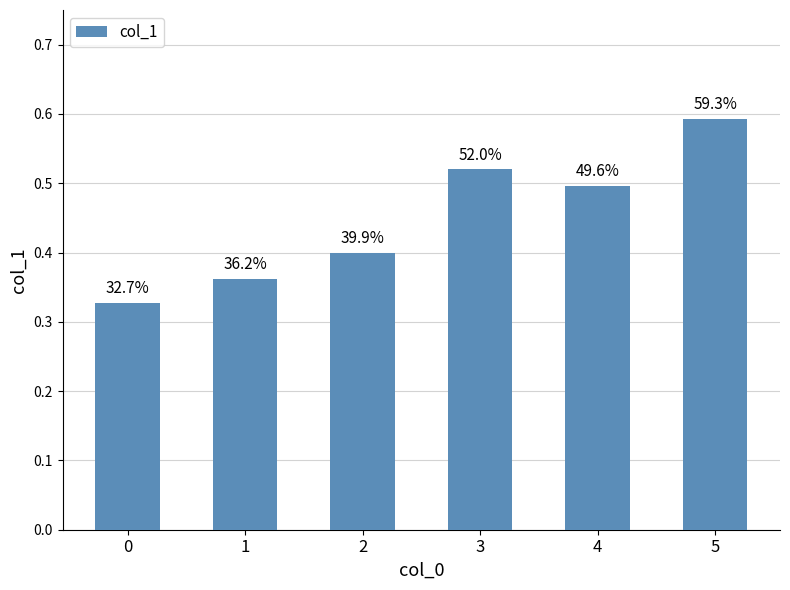

What is the greatest value displayed?

0.6